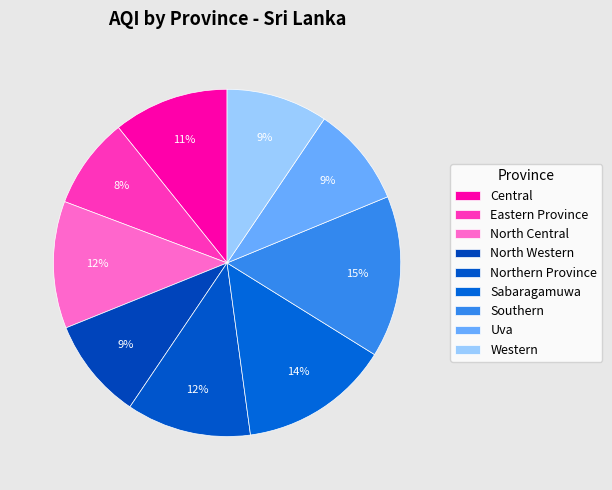

How much of the chart is everything except Uva?

90.7%